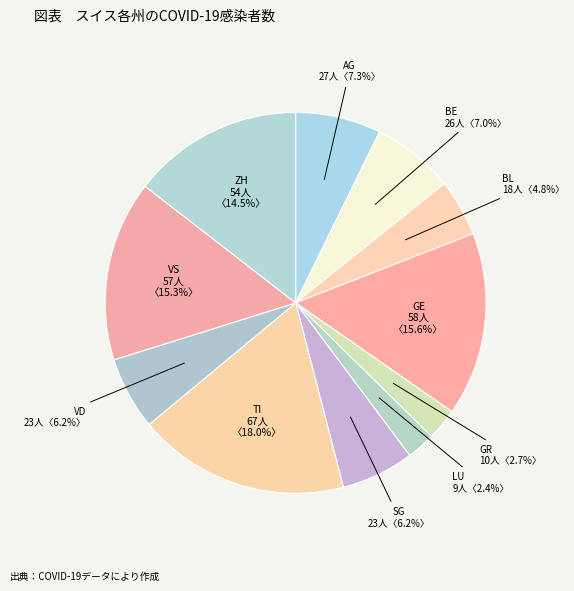

Combined, what portion of the pie is LU and ZH?

16.9%